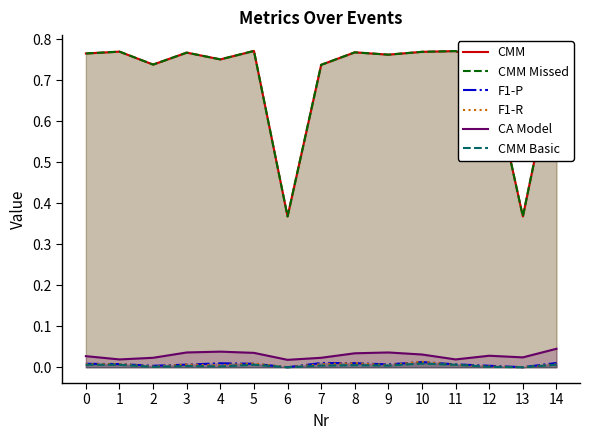

Between which two adjacent categories do CMM Basic and F1-R first intersect?

10 and 11